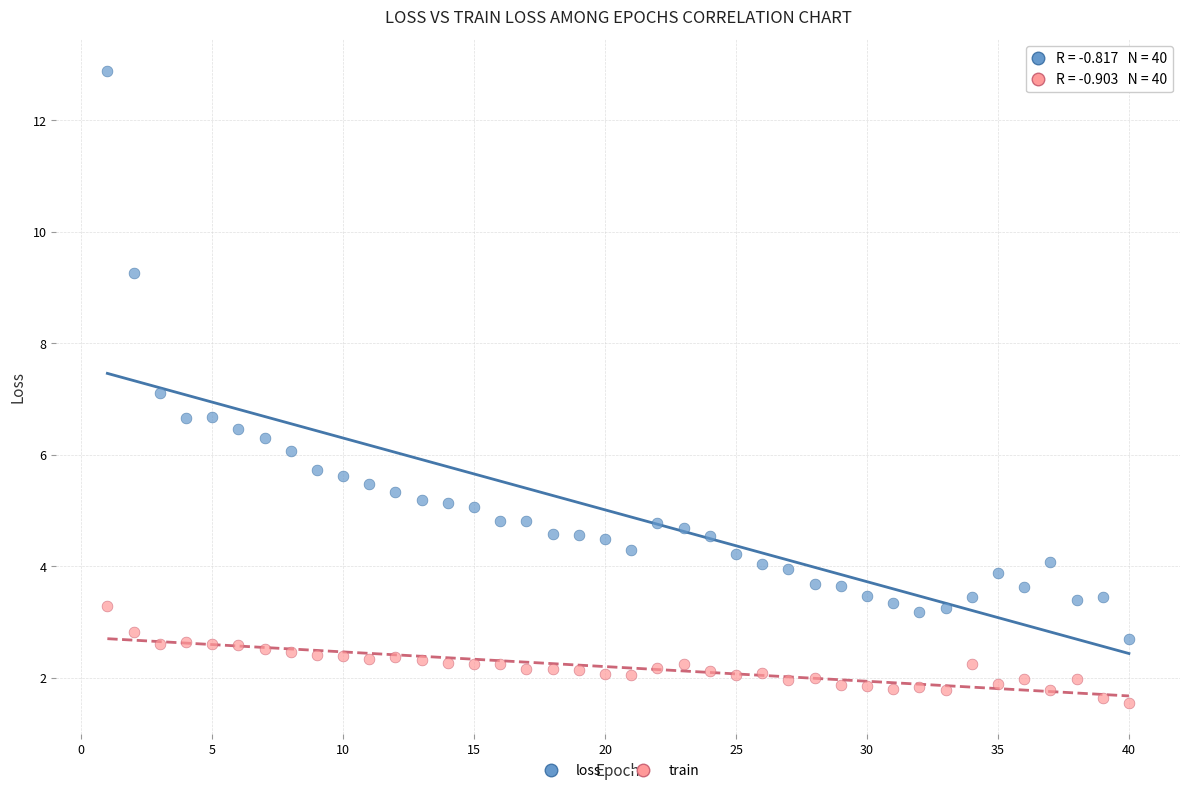

Across all data points, what is the range of Y values (max minus min)?

11.3